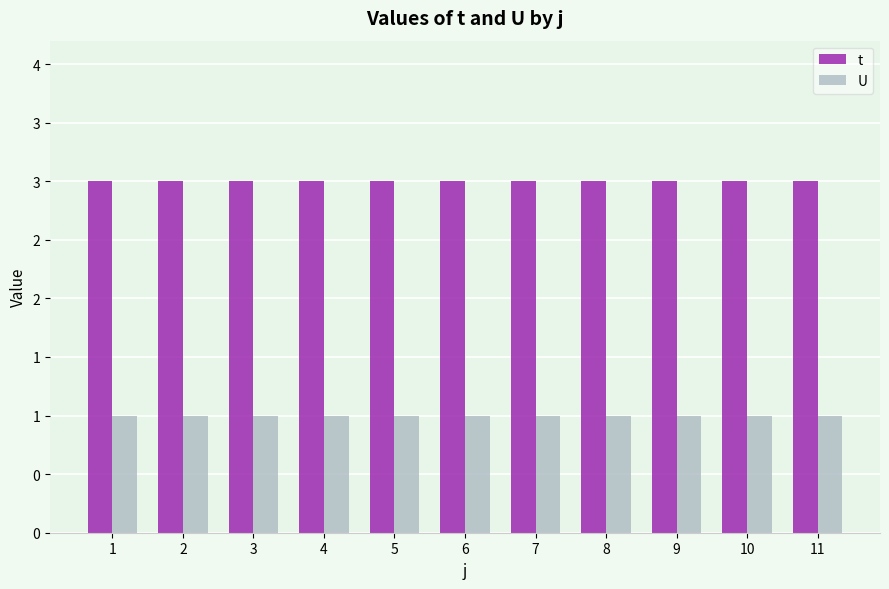

Which category has the lowest value in the U series?

1